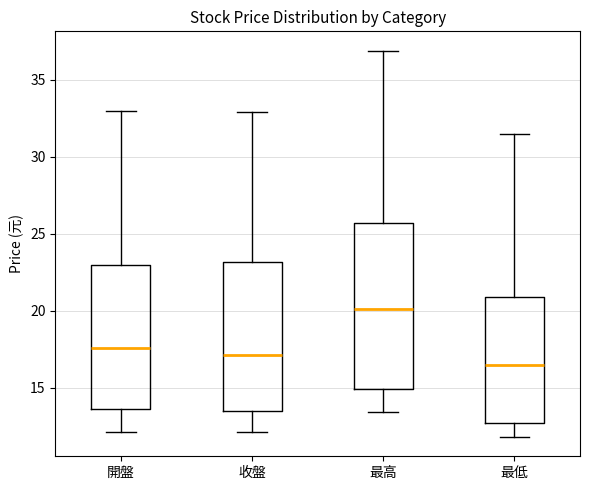

Which box has the highest median line?

最高